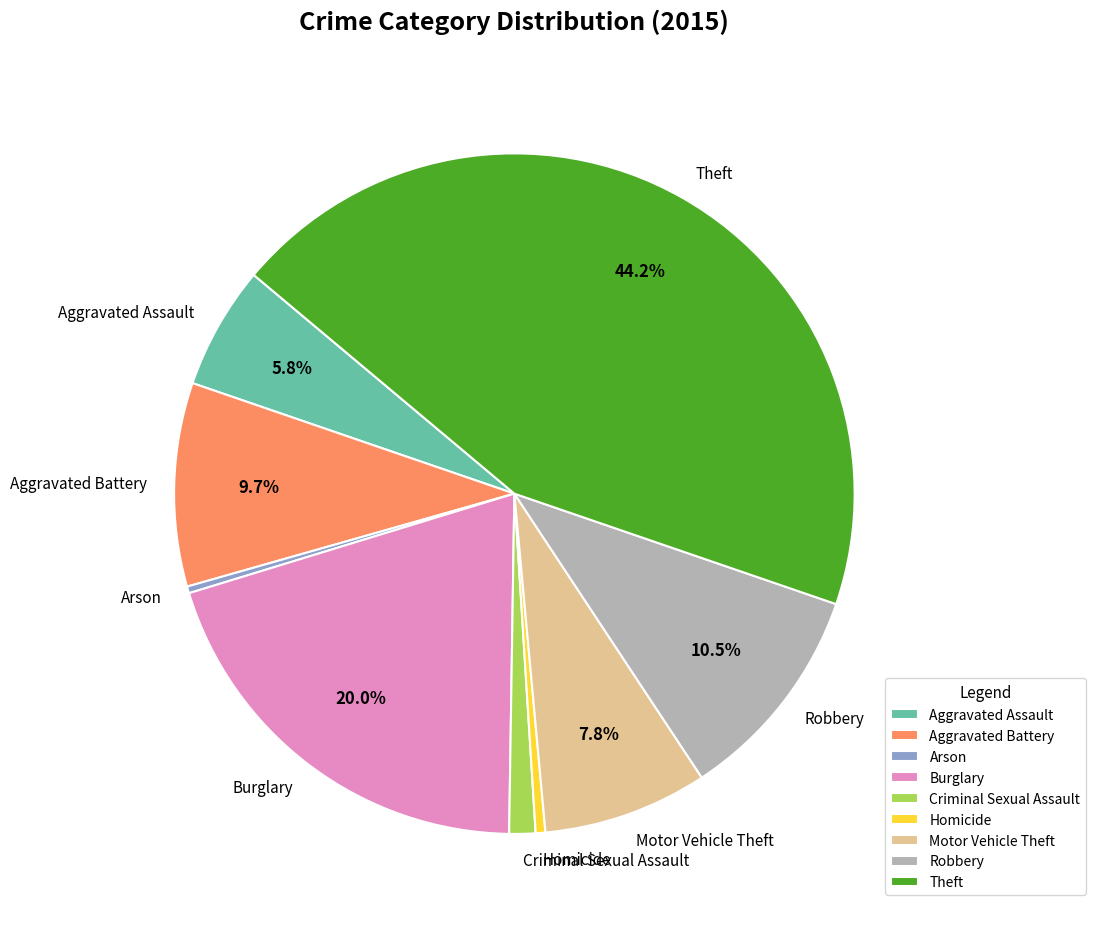

To the nearest percent, what is the average slice percentage?

11%